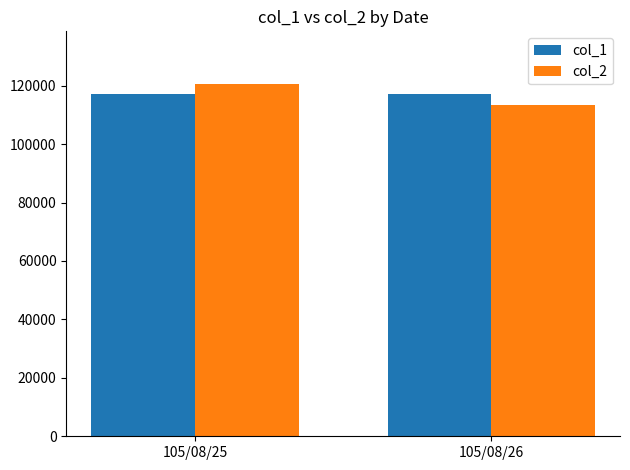

Which series has the widest spread of values?

col_2